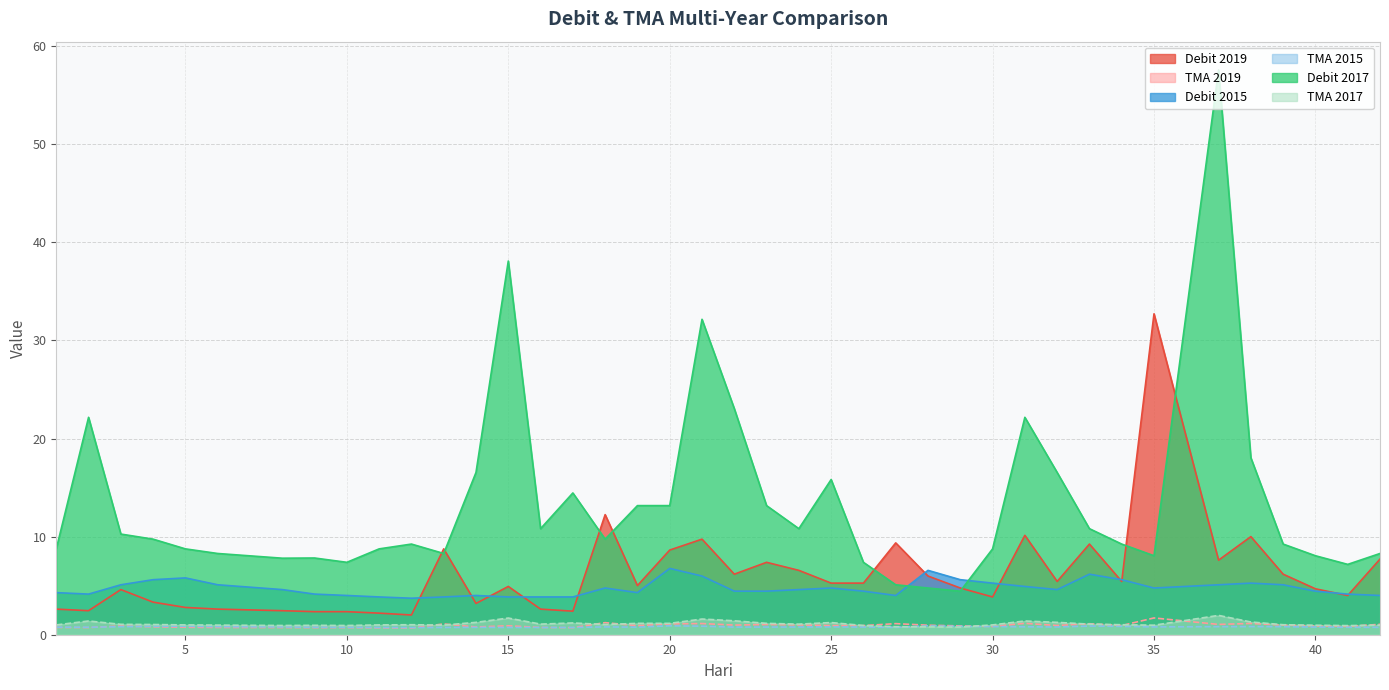

How many lines are shown in the chart?

6